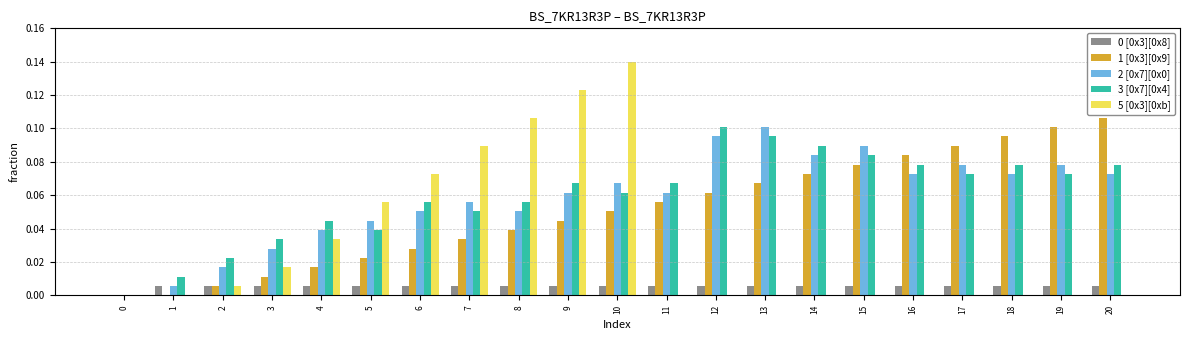

Is the value of 5 [0x3][0xb] at 9 greater than the value of 1 [0x3][0x9] at 18?

Yes